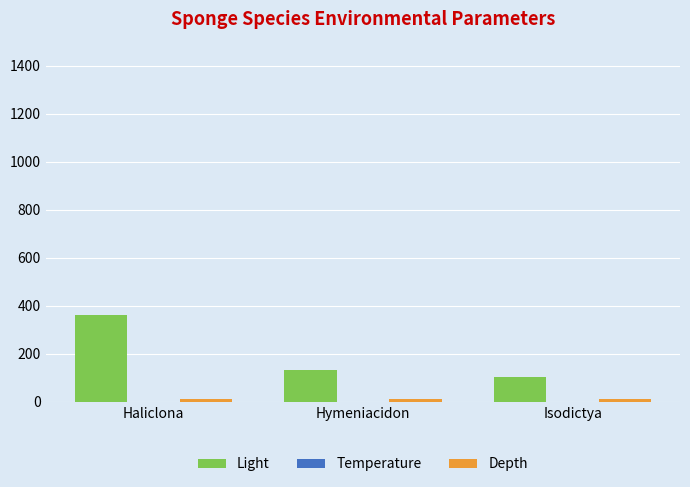

Which label corresponds to the largest value in the chart?

Haliclona